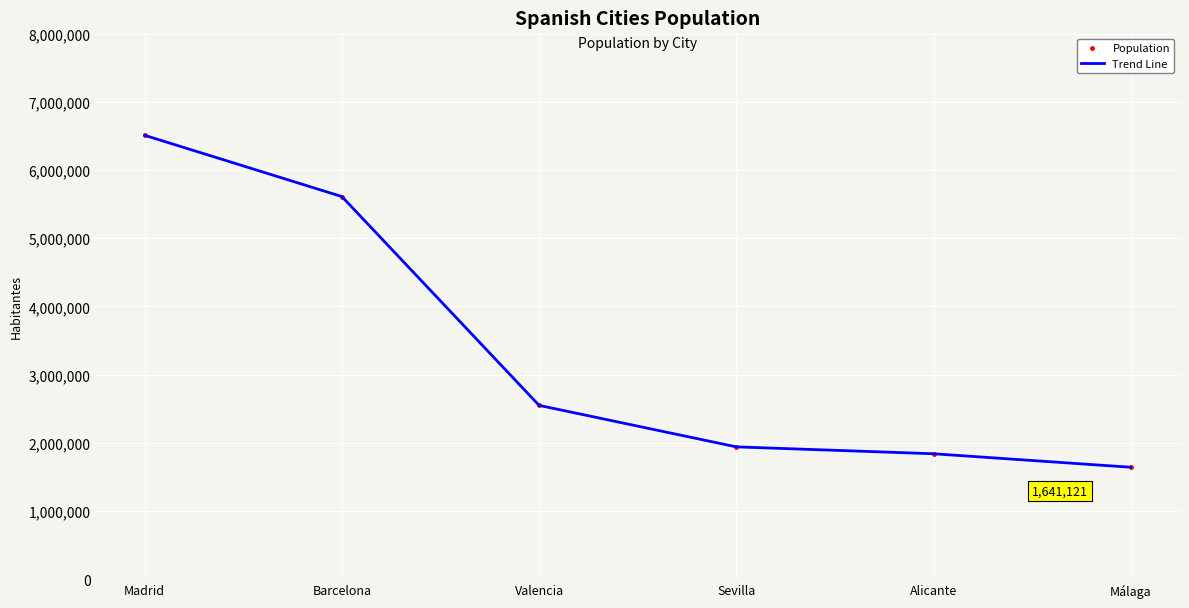

Rank the categories by Trend Line value from lowest to highest.

Málaga, Alicante, Sevilla, Valencia, Barcelona, Madrid